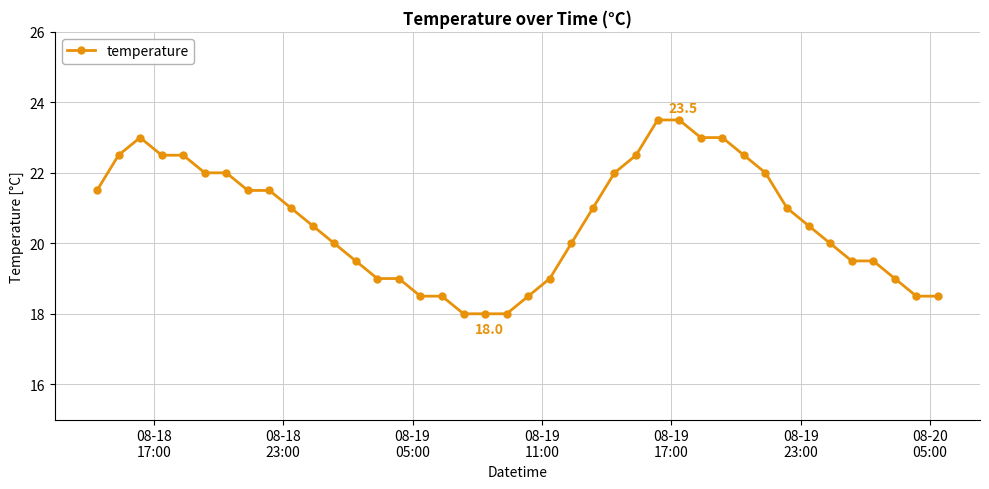

Does the chart have visible grid lines?

Yes